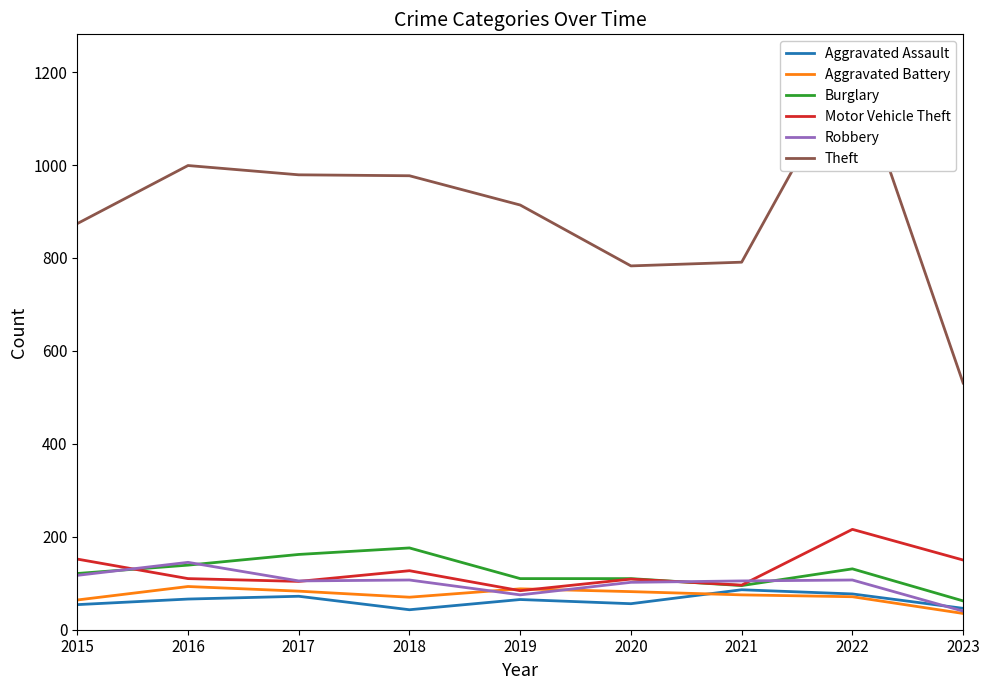

What is the spread (max minus min) of values at 2018?

934